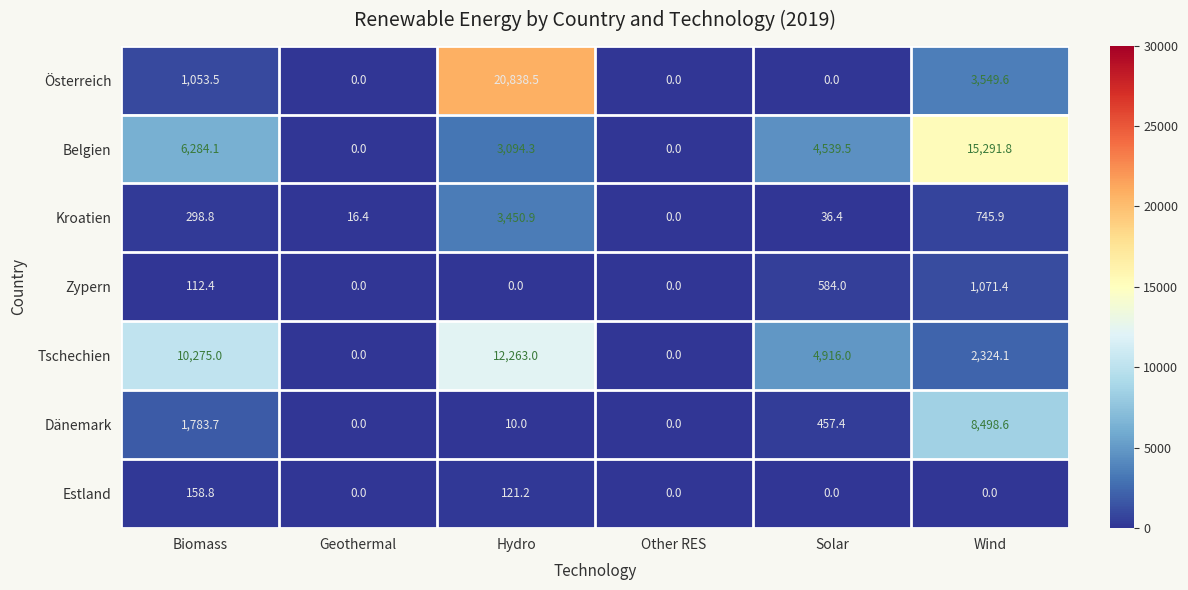

True or false: Belgien has a value of 1950.0 at Hydro.

False